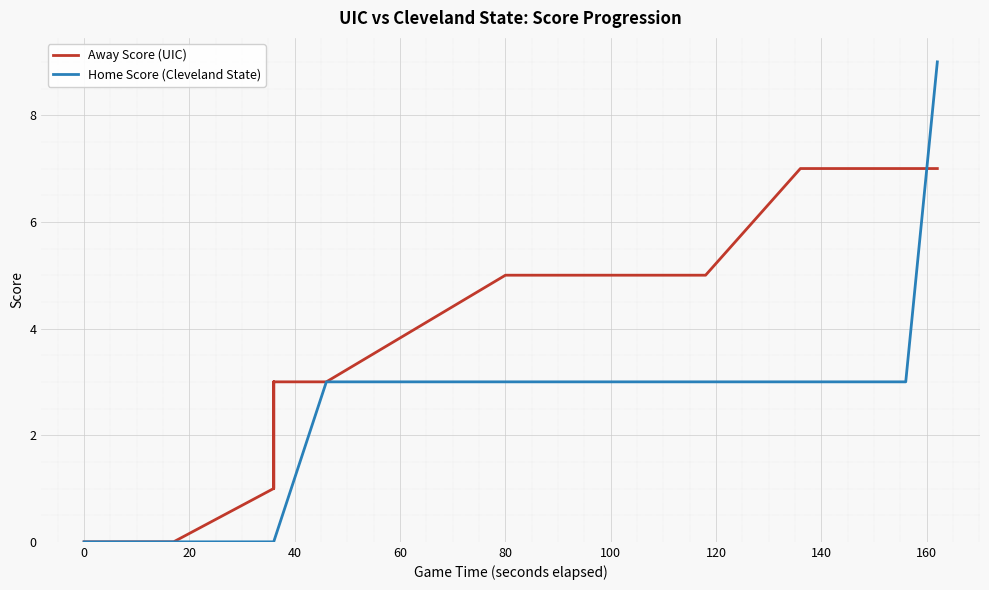

How many intersections are there between Home Score (Cleveland State) and Away Score (UIC)?

1